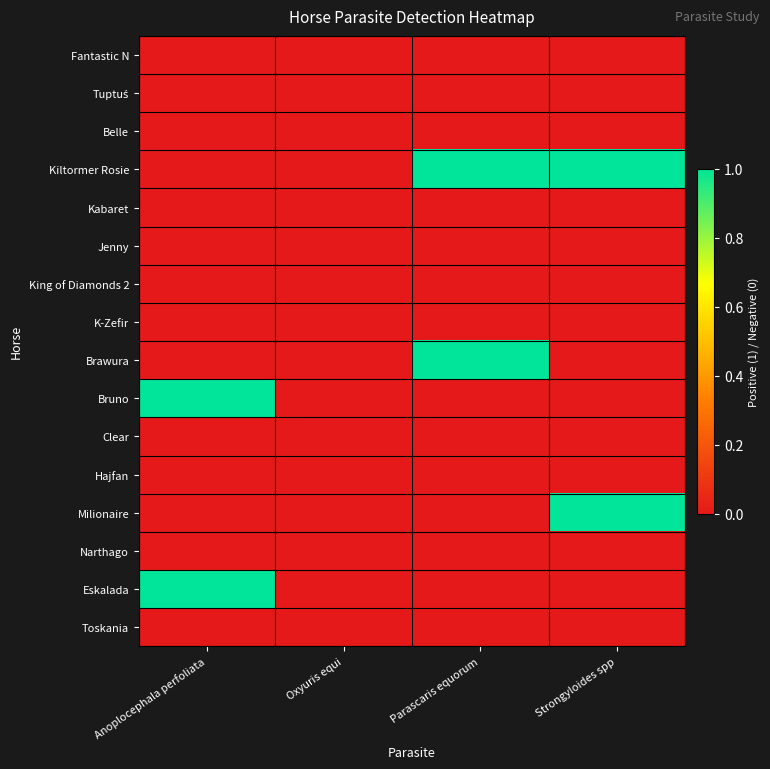

What is the difference between the highest and lowest values at Parascaris equorum?

1